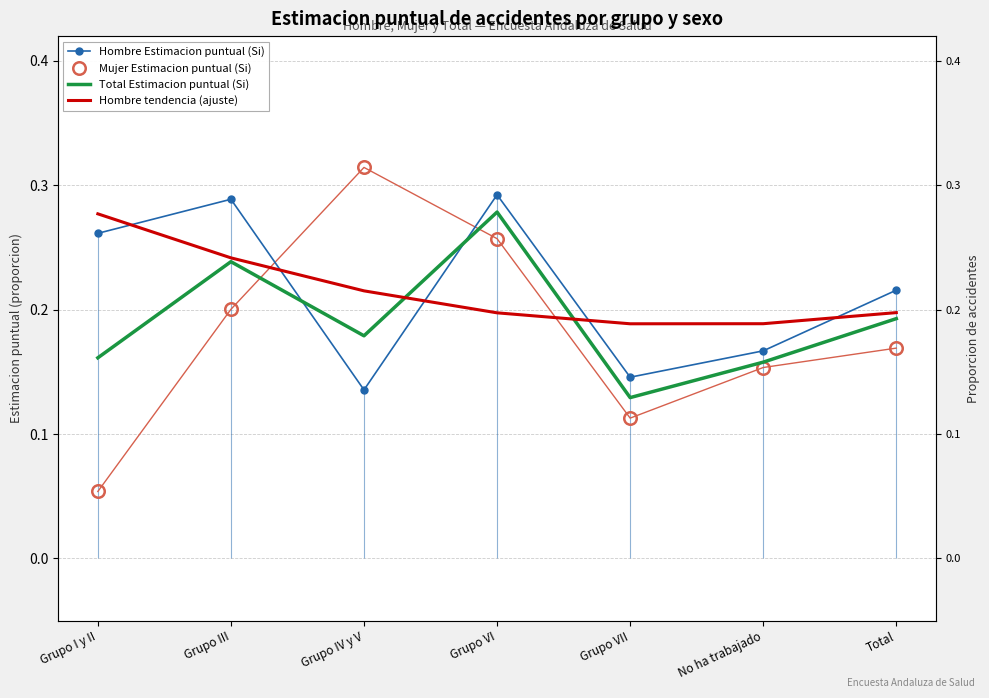

What is the spread (max minus min) of values at Grupo IV y V?

0.2